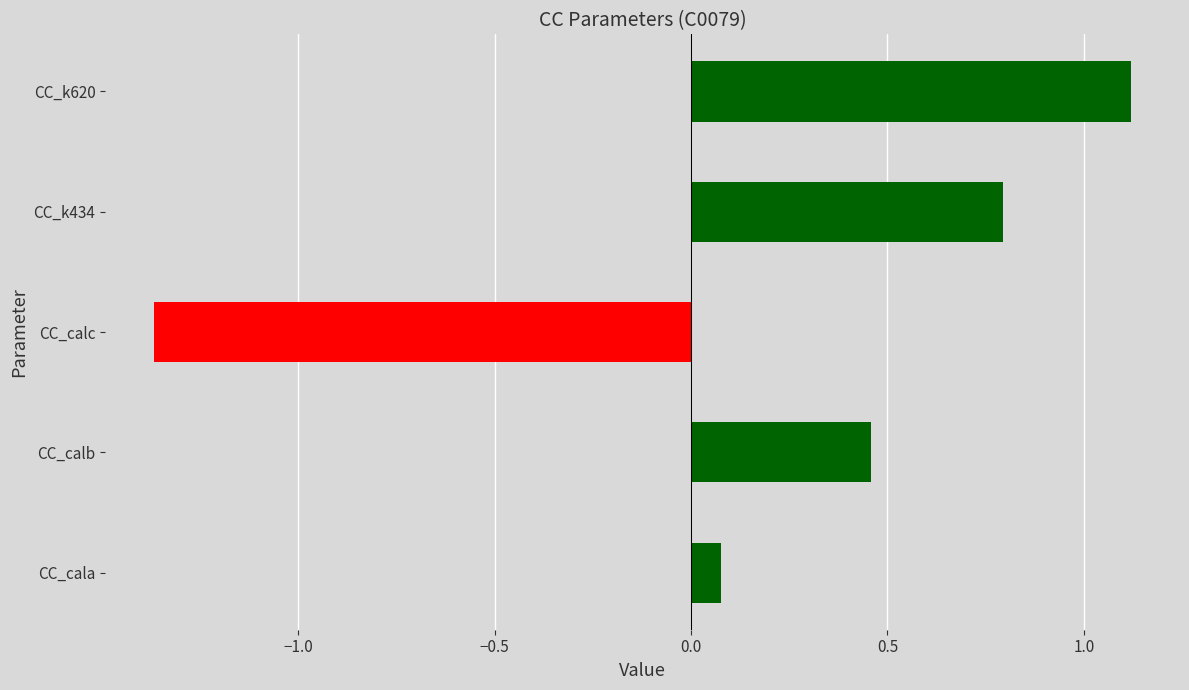

The chart shows a value of 1.4 at CC_k434. True or false?

False